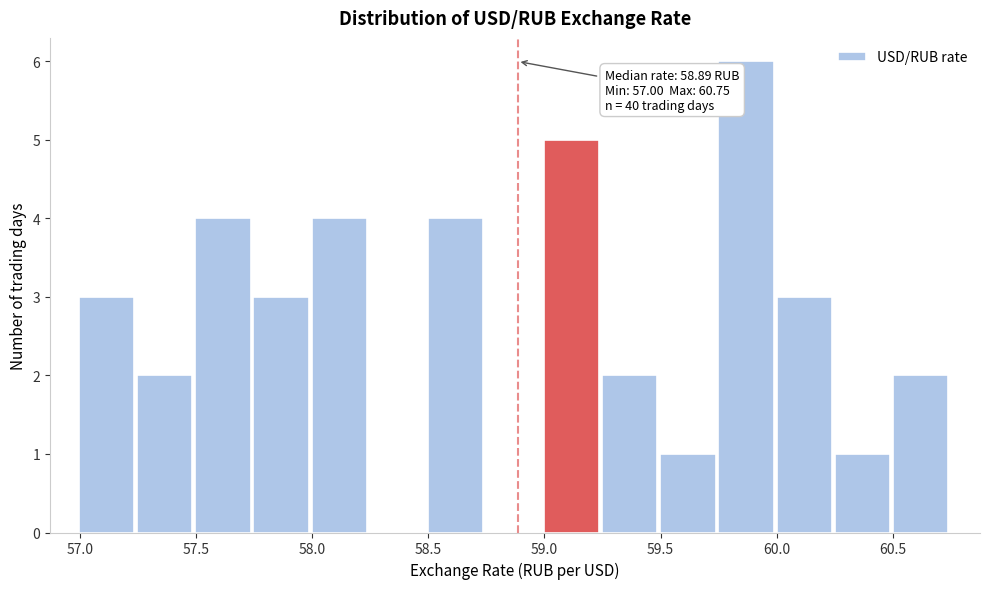

Over which range of the x-axis is the bar tallest?

59.75 to 60.00